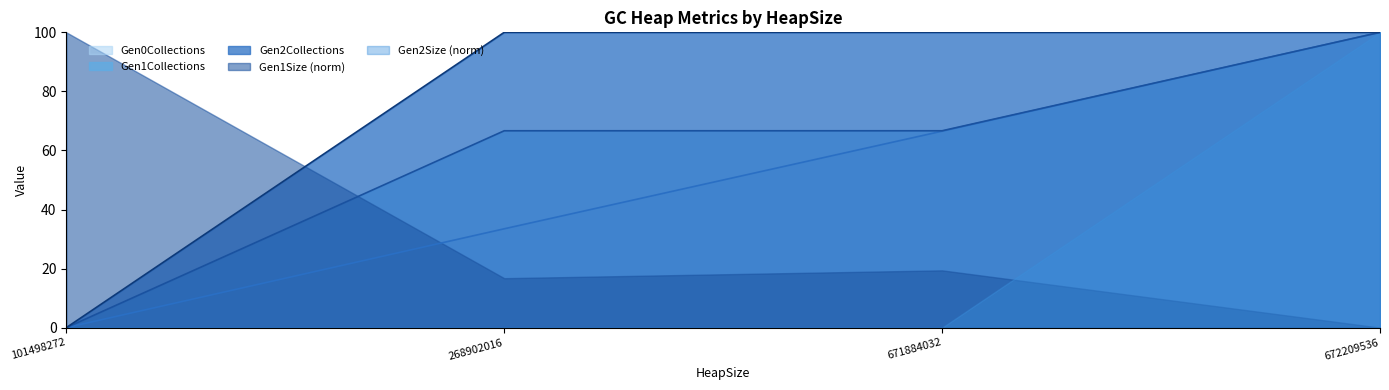

What is the sum of all Gen0Collections values?

200.0